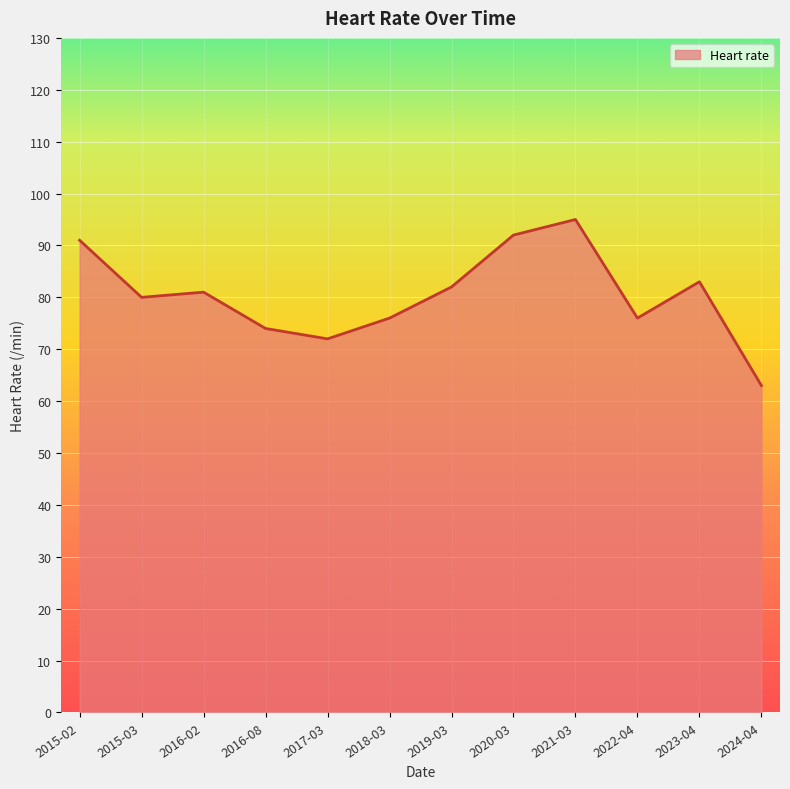

What is the change in value from 2016-08 to 2022-04?

+2